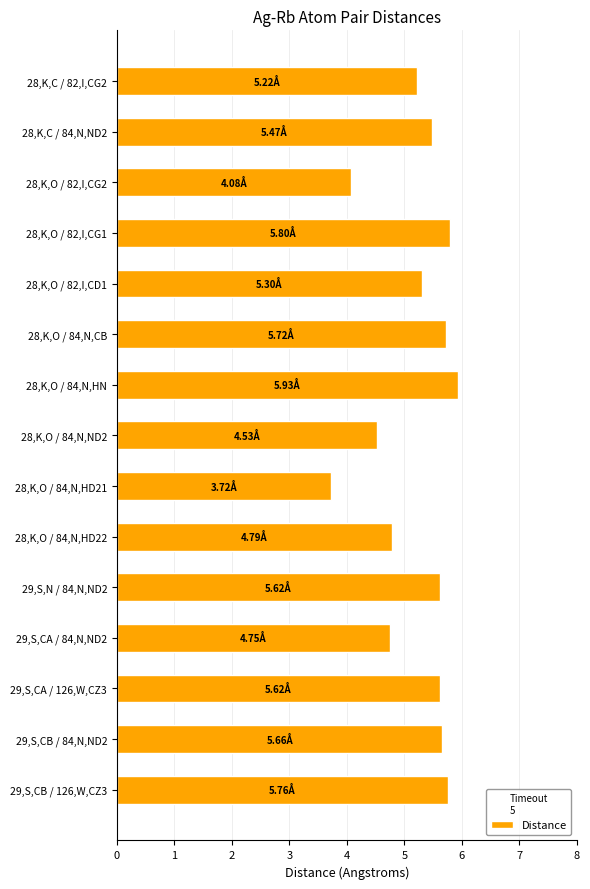

Count the number of categories in the chart.

15